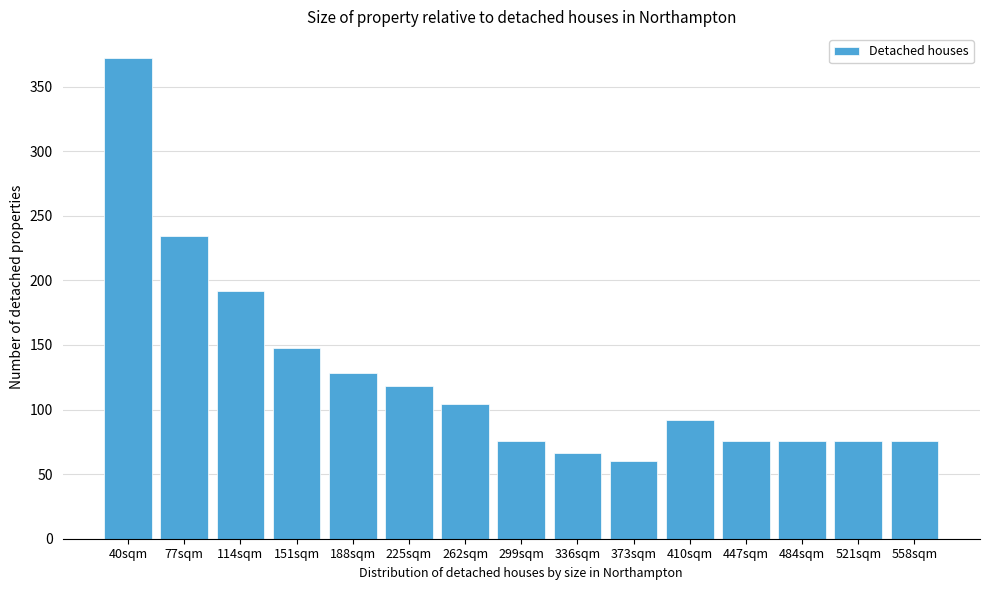

Reading right to left, list all the values displayed in this chart.

558sqm=76	521sqm=76	484sqm=76	447sqm=76	410sqm=92	373sqm=60	336sqm=66	299sqm=76	262sqm=104	225sqm=118	188sqm=128	151sqm=148	114sqm=192	77sqm=234	40sqm=372